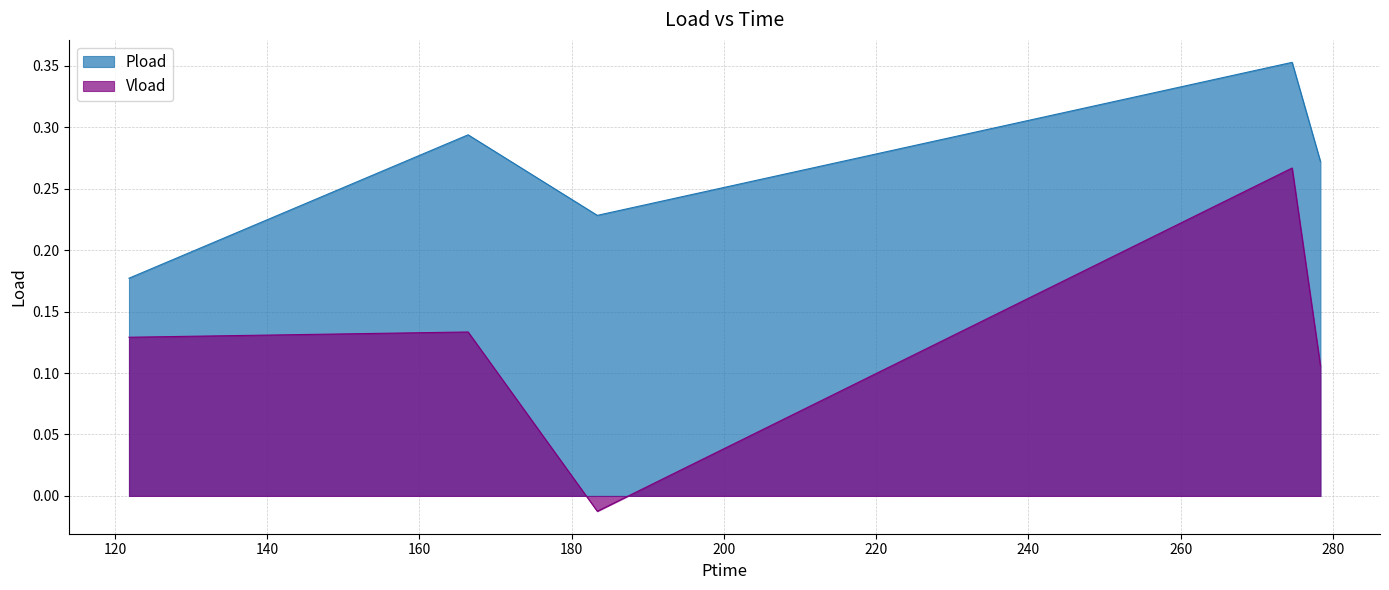

What is the maximum value shown in the chart?

0.4